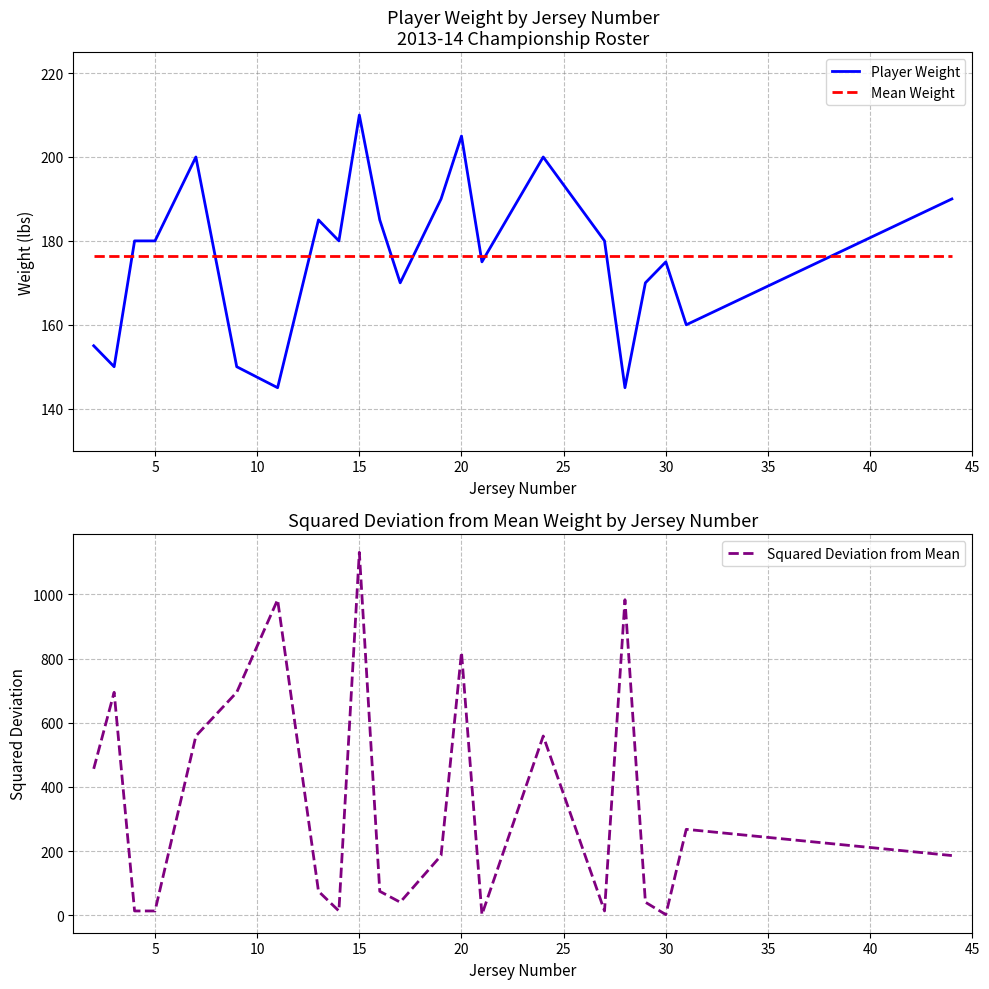

What is the sum of all Mean Weight values?

3880.0